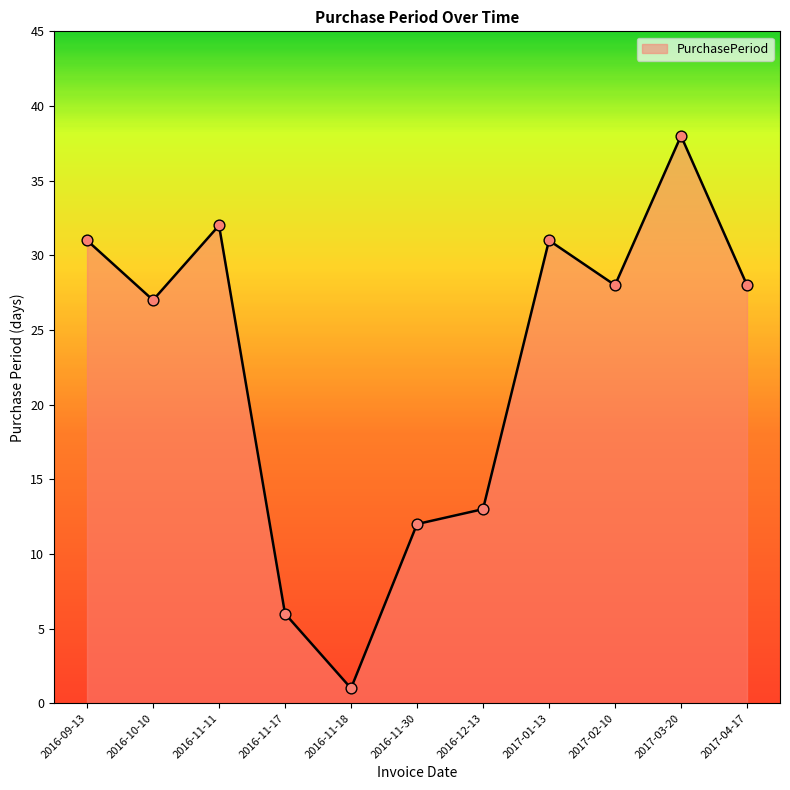

Approximately how many times larger is the value at 2016-11-17 compared to 2016-10-10?

0.2